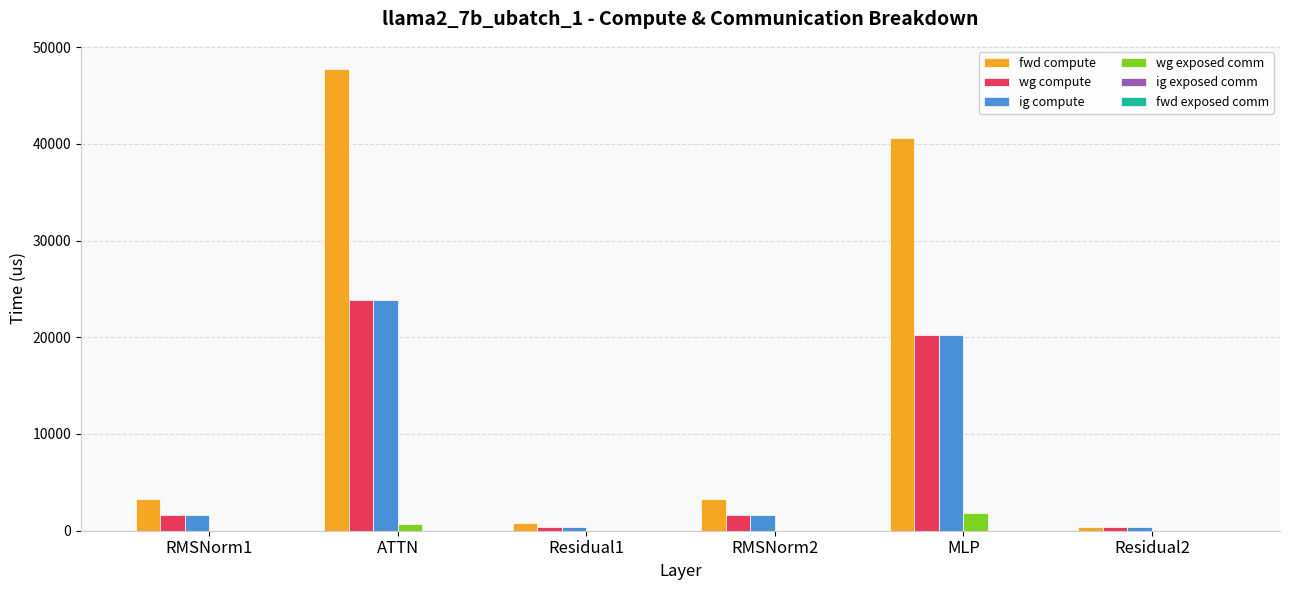

What is the highest value of the fwd compute series?

47743.0